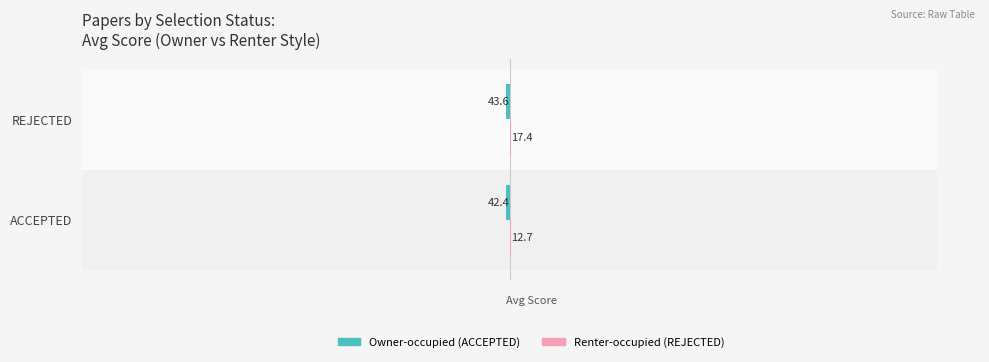

Are the bars grouped side by side (vs. stacked)?

Yes